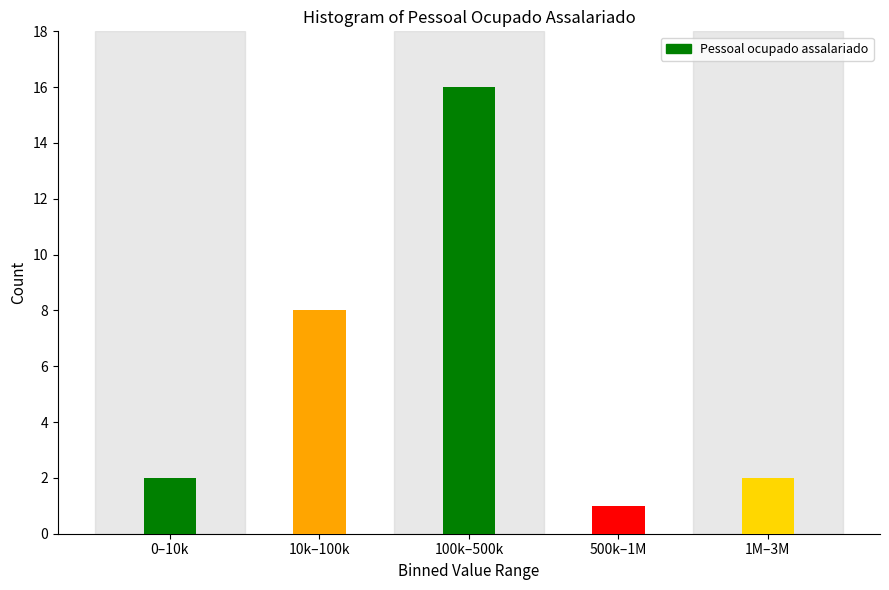

Reading left to right, what are all the values shown in this chart?

2	8	16	1	2